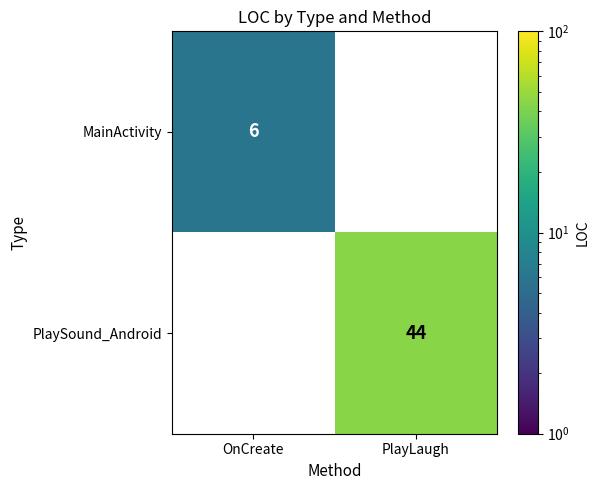

Is it true that MainActivity equals 6 at OnCreate?

True